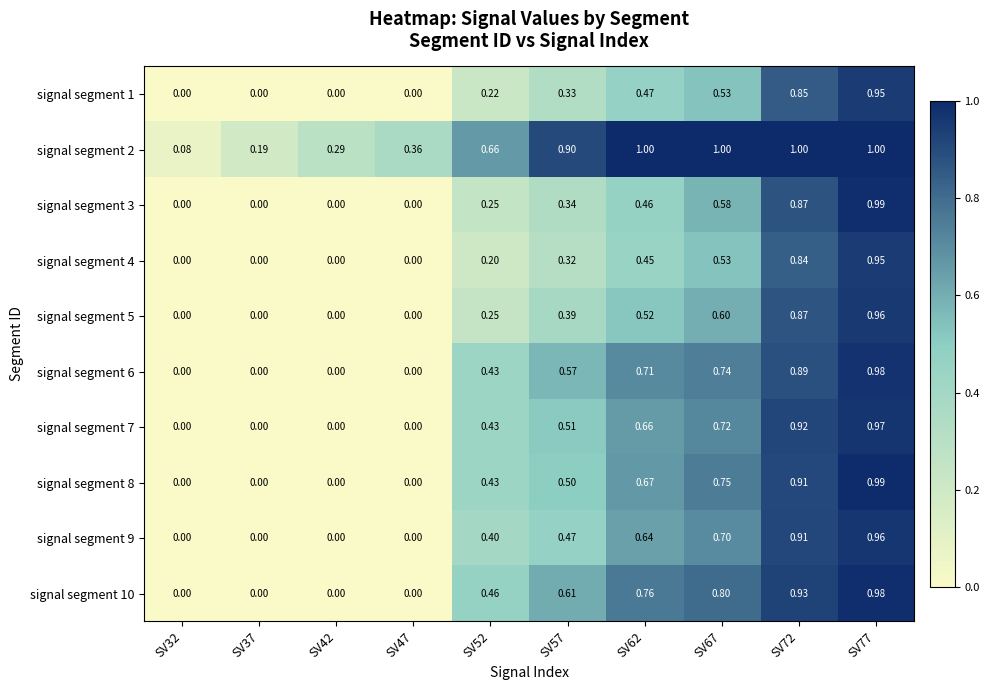

Is the value of signal segment 5 at SV57 greater than the value of signal segment 2 at SV72?

No